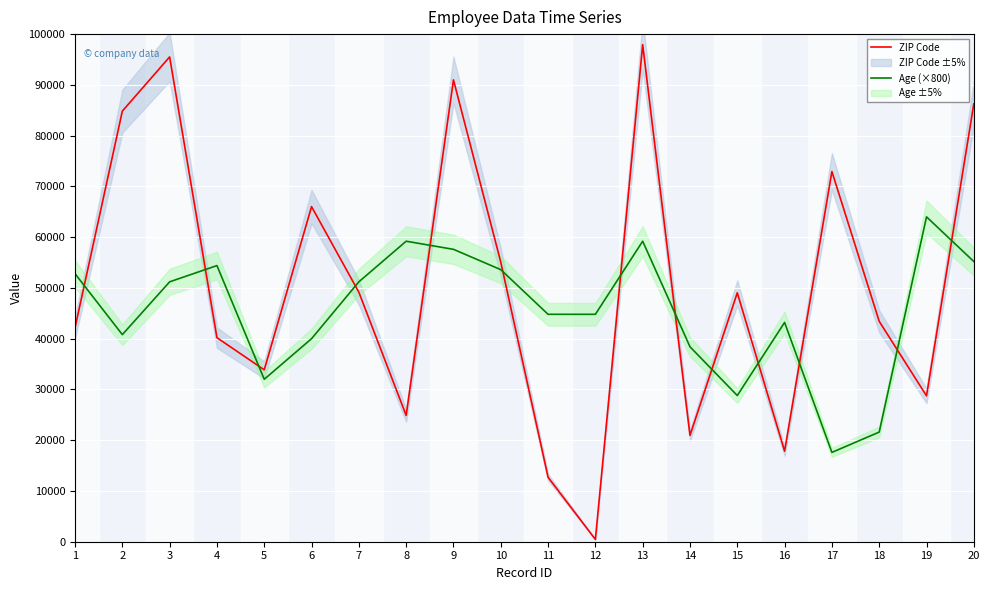

Reading left to right, what are all the values shown in this chart?

ZIP Code: 42161	84826	95506	40194	33862	66016	49153	24887	90986	55089	12694	449	97922	20952	49039	17837	72925	43417	28739	86264
Age (×800): 52800	40800	51200	54400	32000	40000	51200	59200	57600	53600	44800	44800	59200	38400	28800	43200	17600	21600	64000	55200